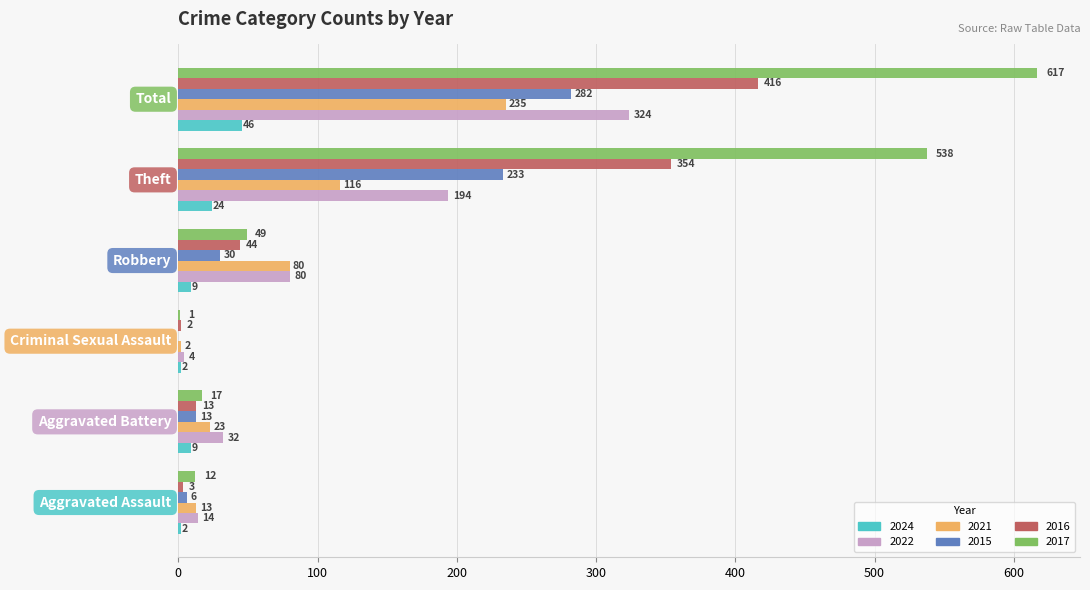

What is the highest value of the 2021 series?

235